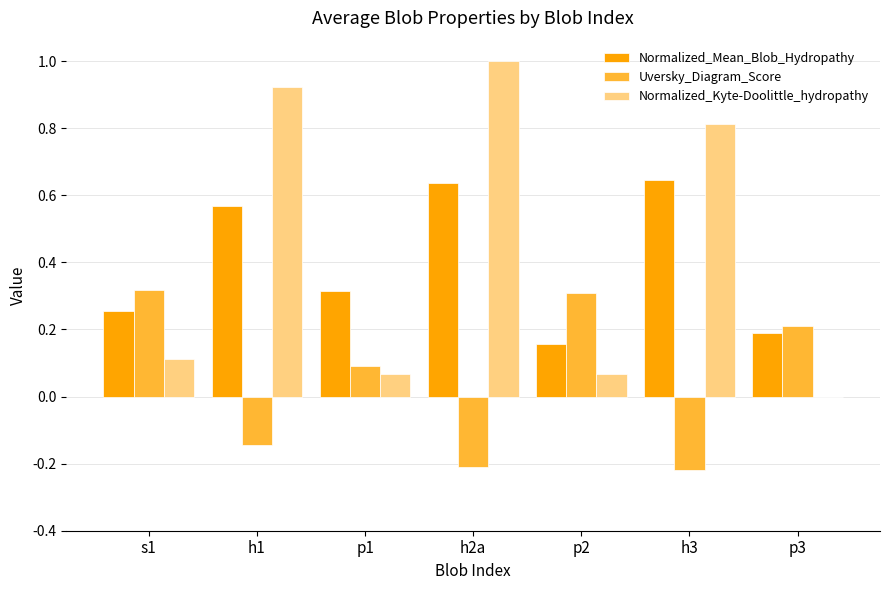

How many groups of bars are there?

7